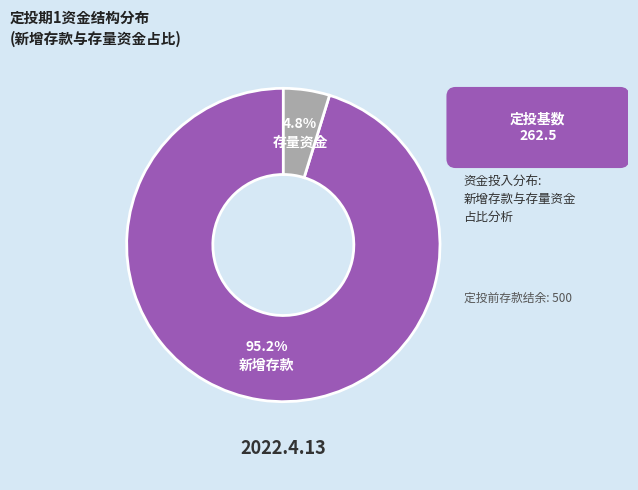

Does any single category account for the majority?

Yes